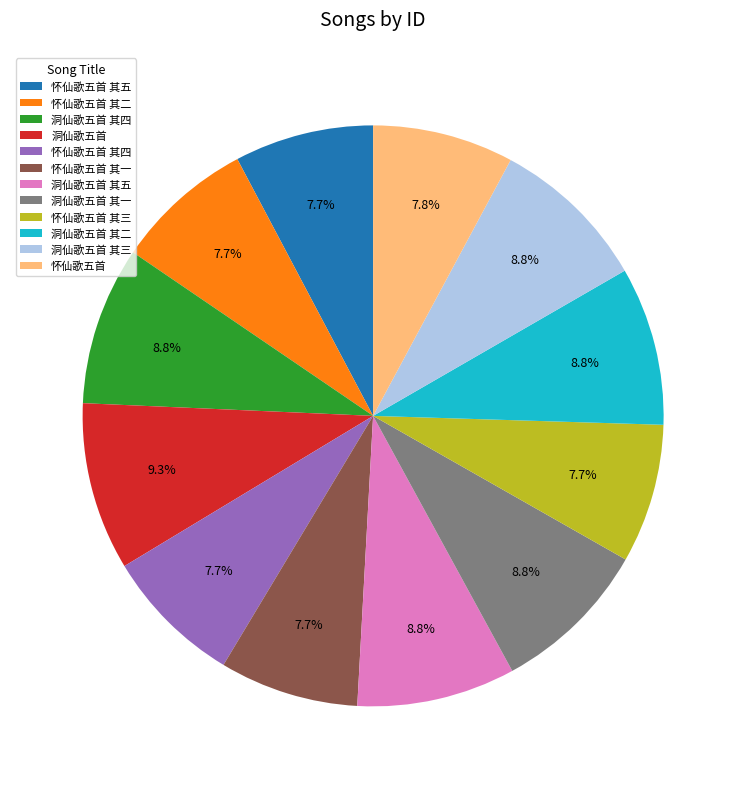

Is 怀仙歌五首 其五 the majority of the pie?

No